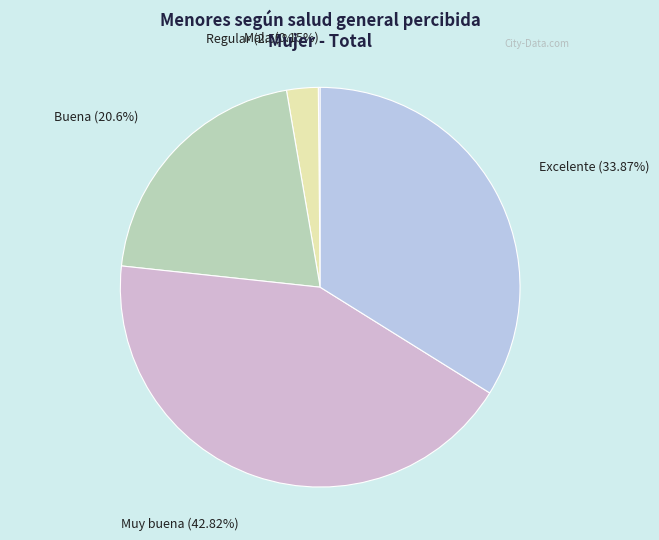

What is the largest slice in the pie chart?

Muy buena